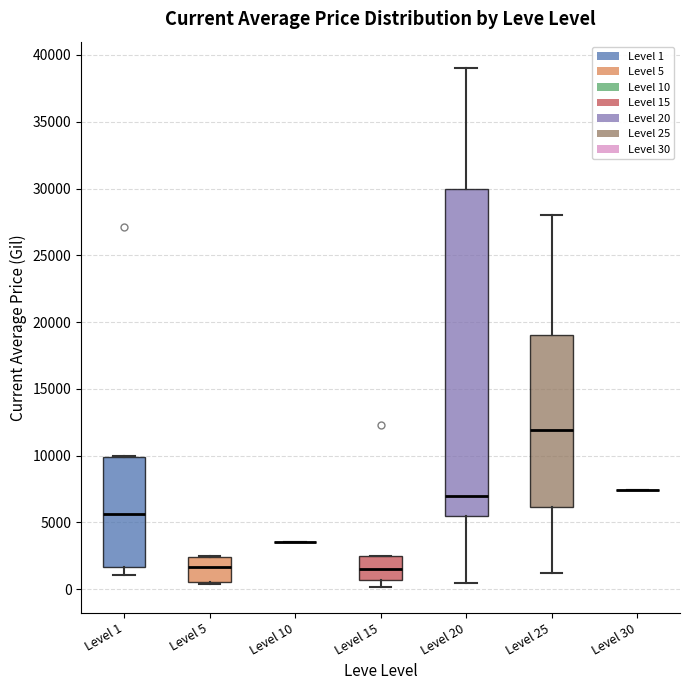

Reading left to right, read every box against the y-axis: the position of its median line, the range the box covers, and the ends of its whiskers. The values are not printed on the chart, so give them approximately, as read against the axis.

Level 1: median 5500, box 1500 to 10000, whiskers 1000 to 10000
Level 5: median 1500, box 500 to 2500, whiskers 500 (just below the box's lower edge) to 2500
Level 10: box collapsed to a line at 3500, whiskers 3500 to 3500
Level 15: median 1500, box 500 to 2500, whiskers 0 to 2500
Level 20: median 7000, box 5500 to 30000, whiskers 500 to 39000
Level 25: median 12000, box 6000 to 19000, whiskers 1000 to 28000
Level 30: box collapsed to a line at 7500, whiskers 7500 to 7500